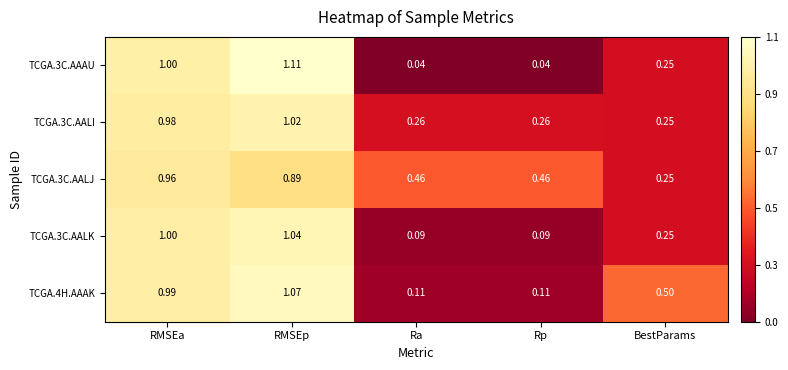

List the series in order of their peak value, highest first.

TCGA.3C.AAAU, TCGA.4H.AAAK, TCGA.3C.AALK, TCGA.3C.AALI, TCGA.3C.AALJ